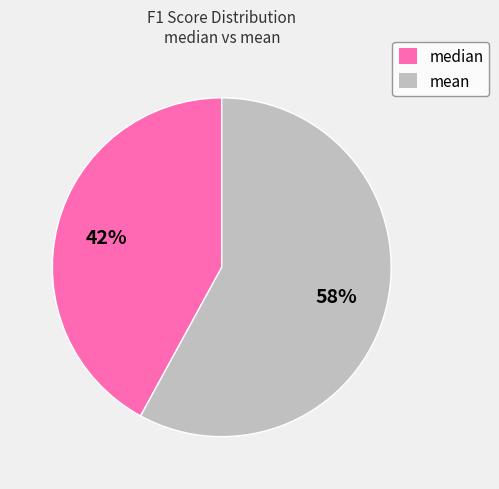

The mean slice represents 58% of the pie. True or false?

True